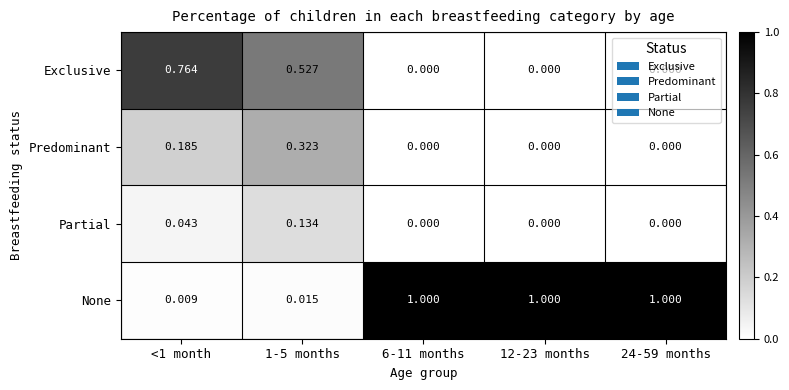

List the series in order of their peak value, highest first.

None, Exclusive, Predominant, Partial